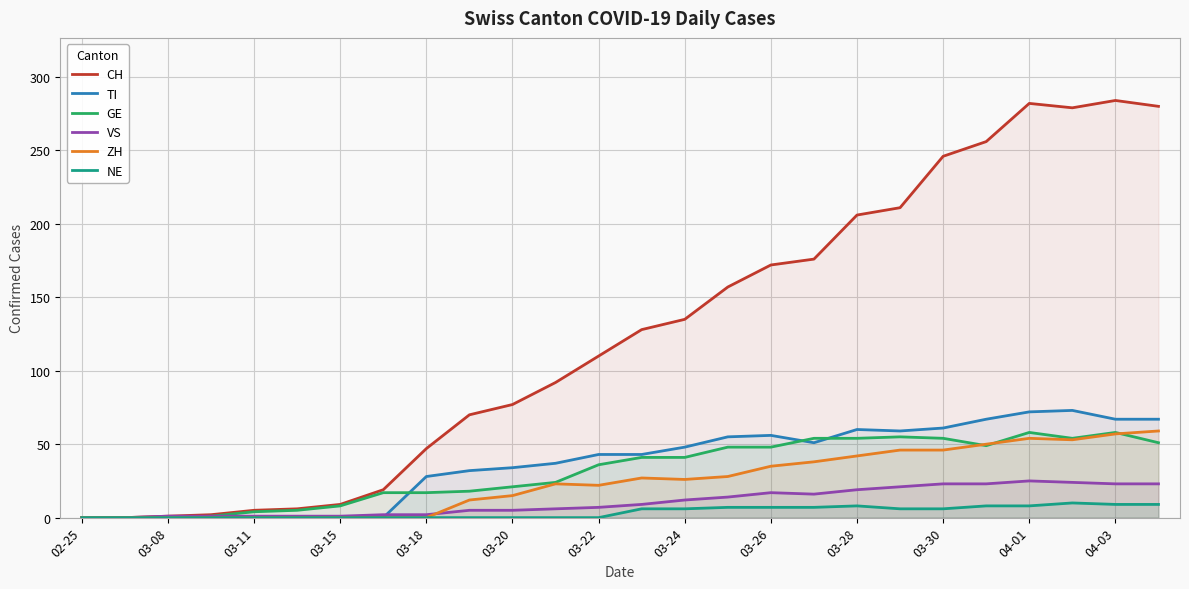

The GE series shows 30 at 21. True or false?

False